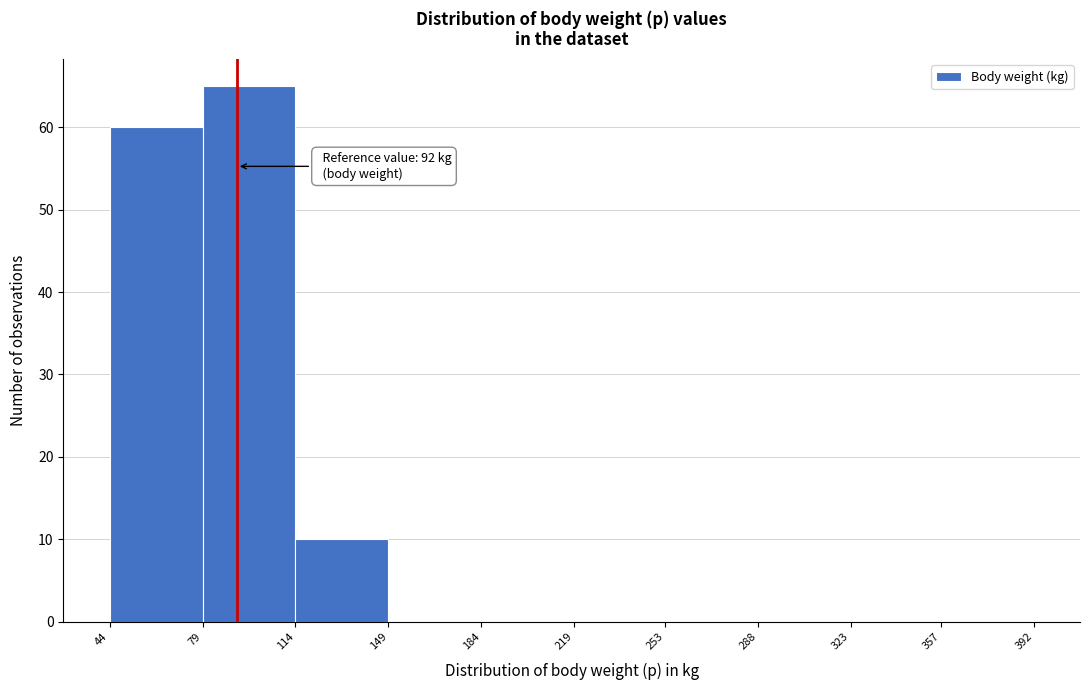

Over which range of the x-axis is the bar tallest?

79 to 114